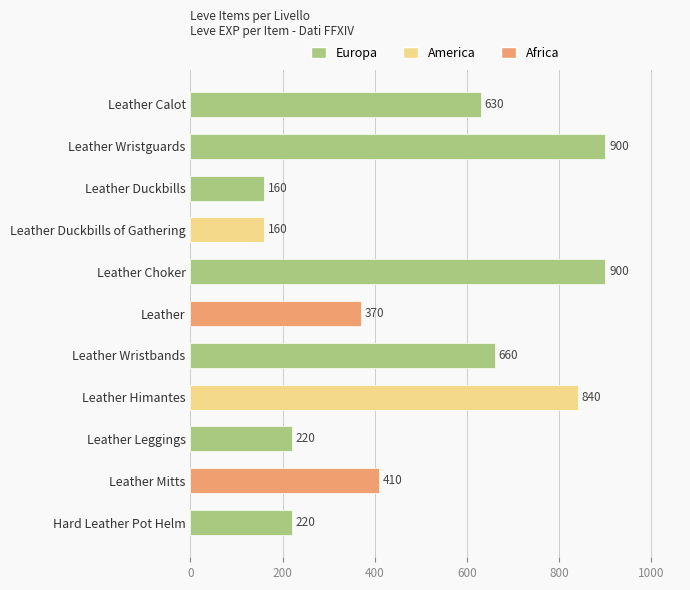

What is the difference between the second highest and minimum values?

740